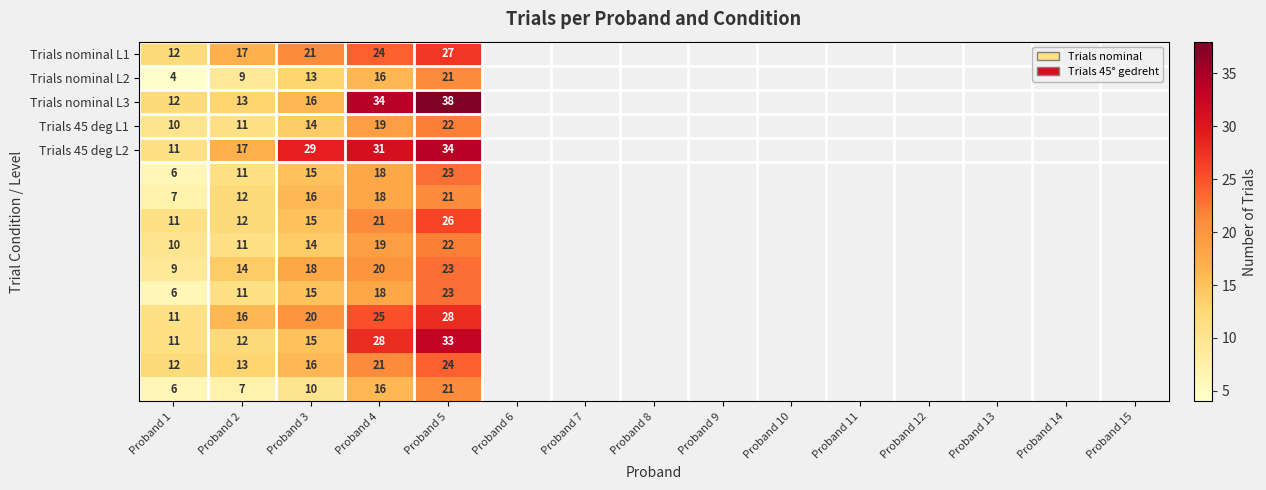

What is the difference between the highest and lowest values at Proband 4?

18